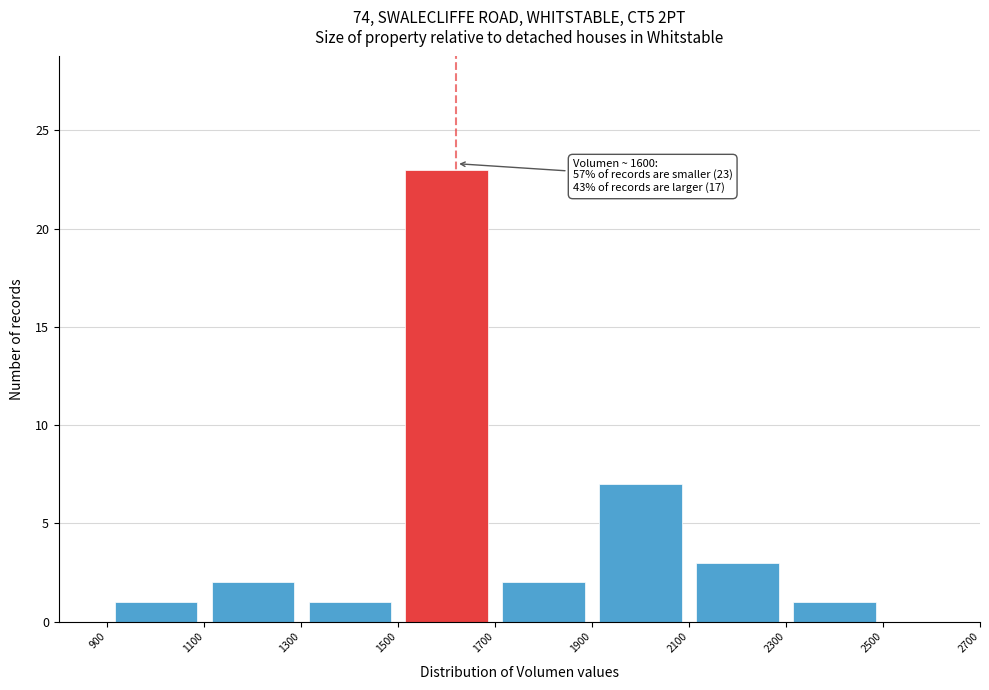

Which range on the x-axis has the tallest bar?

1500 to 1700